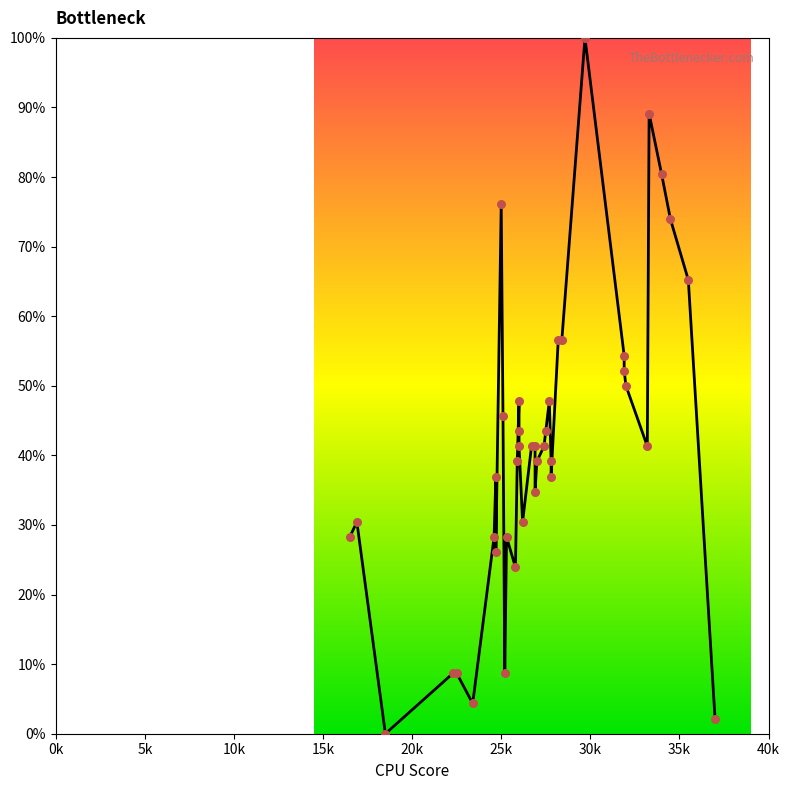

Is the value of Bottleneck at 0k greater than the value of Data points at 14?

No